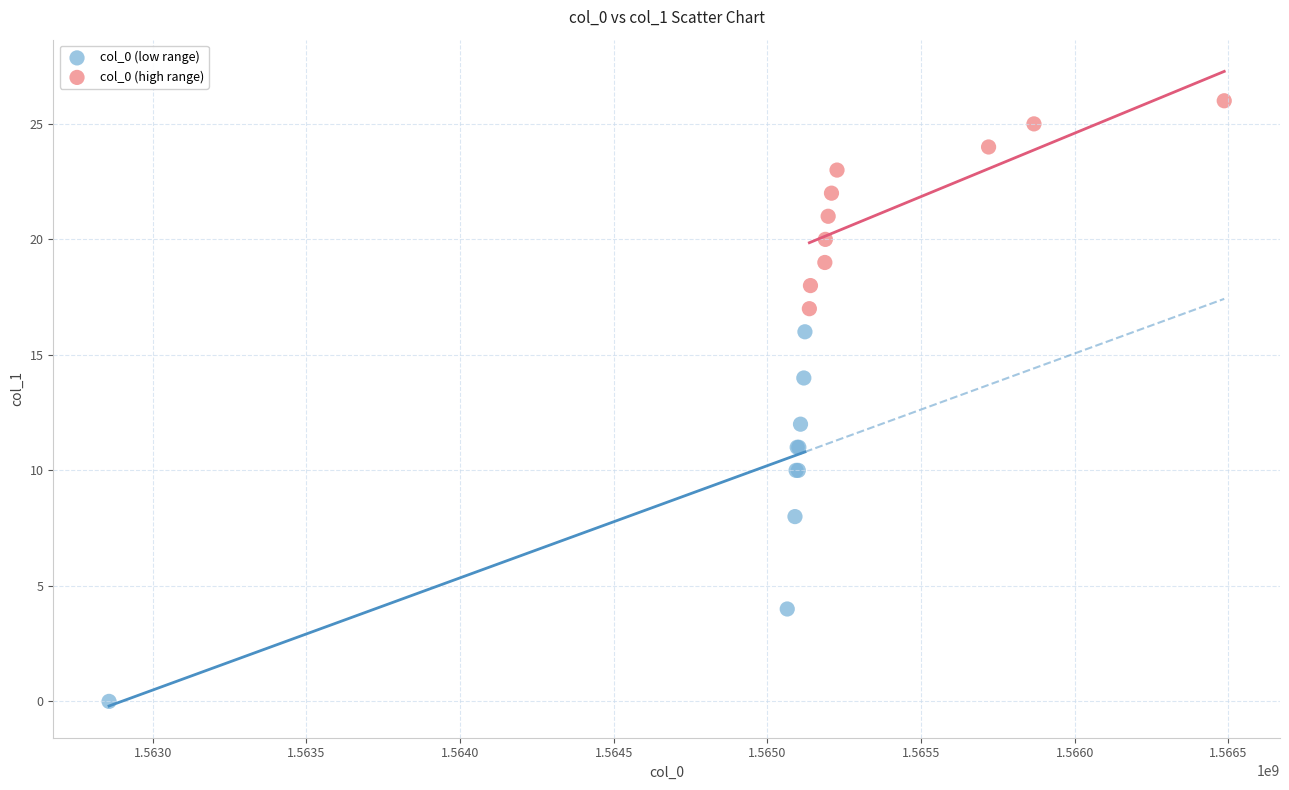

Which series has the widest spread of Y values?

col_0 (low range)